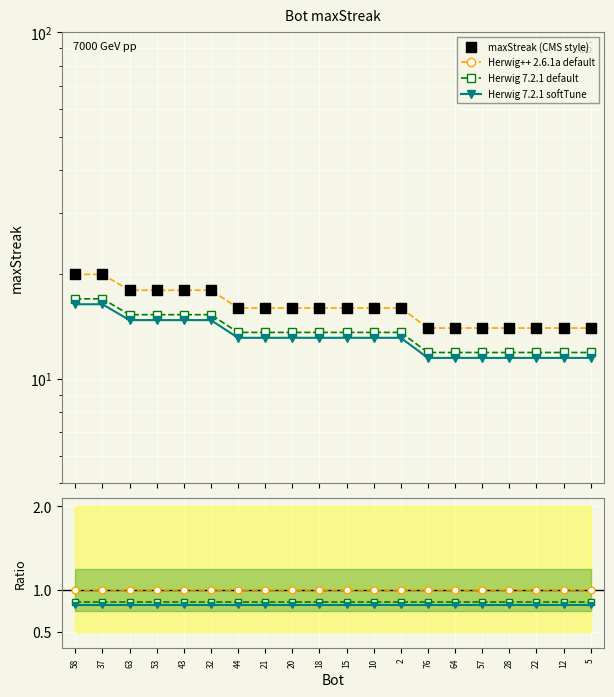

What is the change in value from 32 to 57?

-4